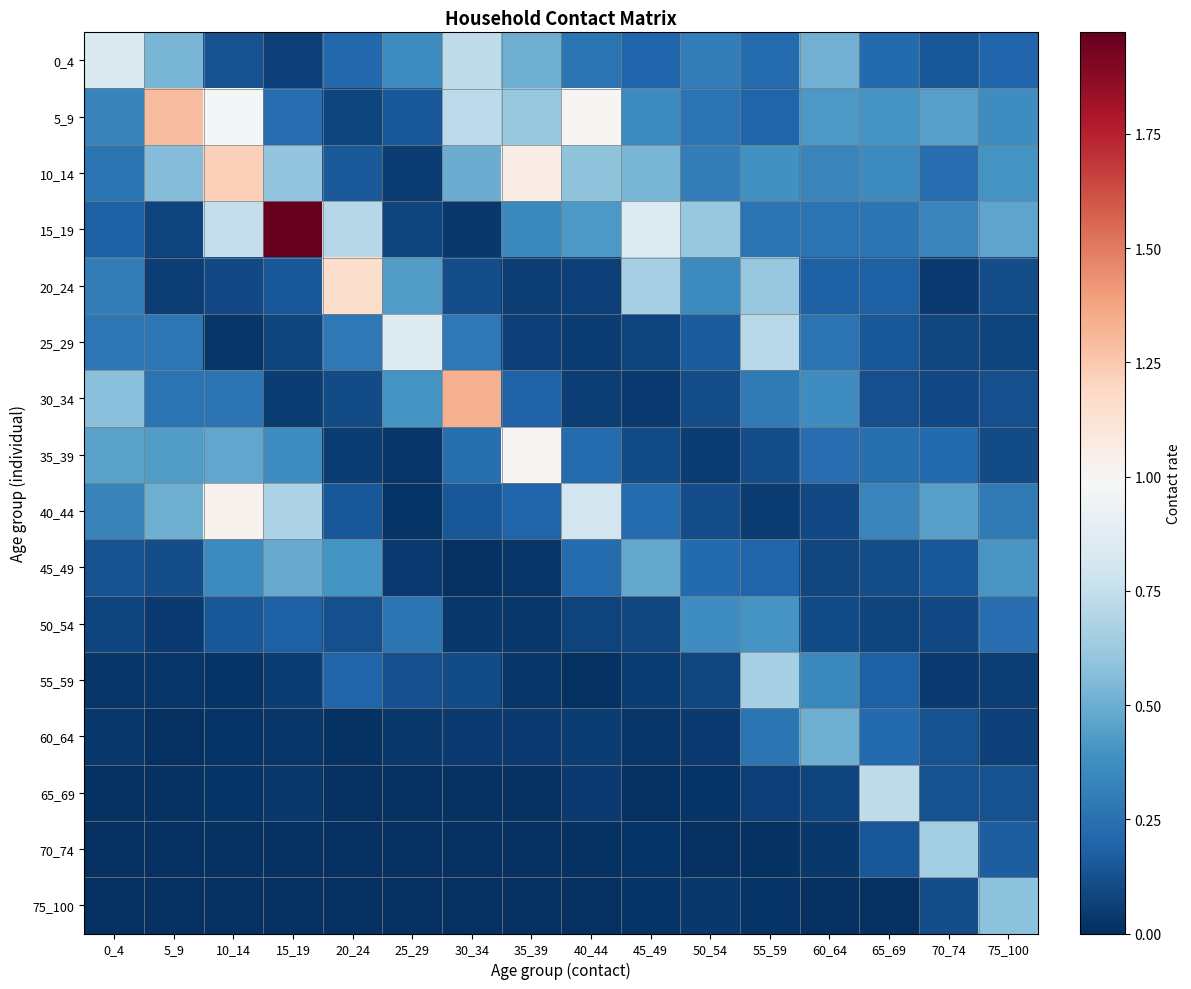

What is the maximum value shown in the chart?

2.0